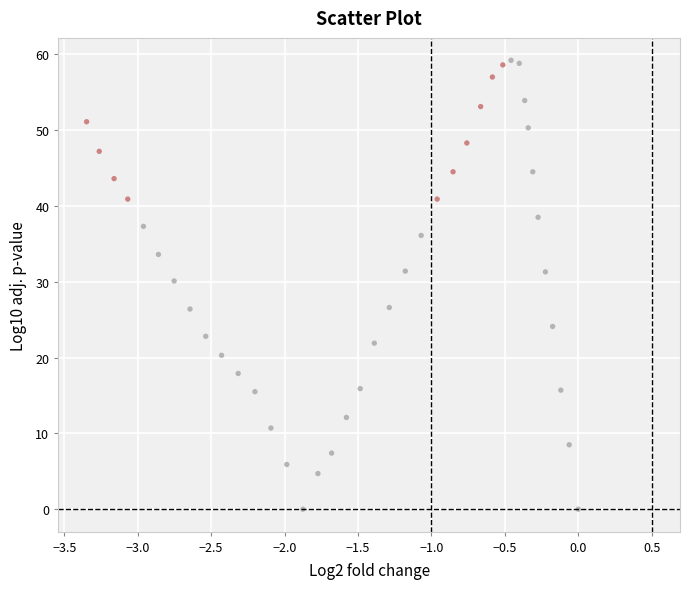

What Y value in the scatter plot is closest to 29?

30.1